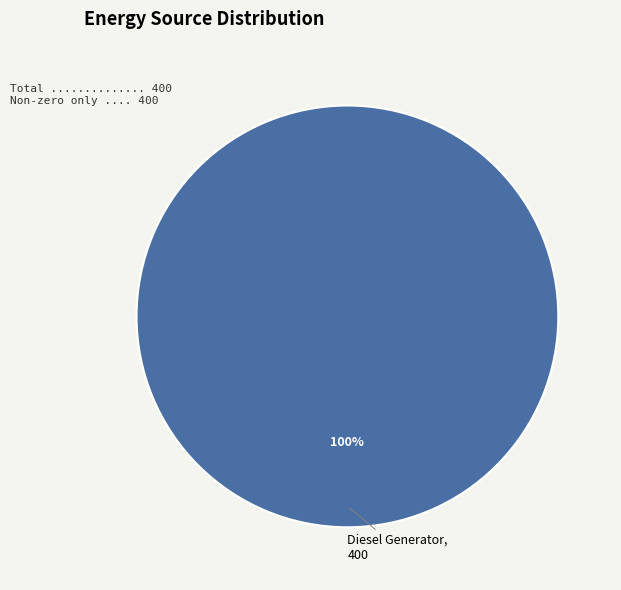

How many slices are in this pie chart?

1